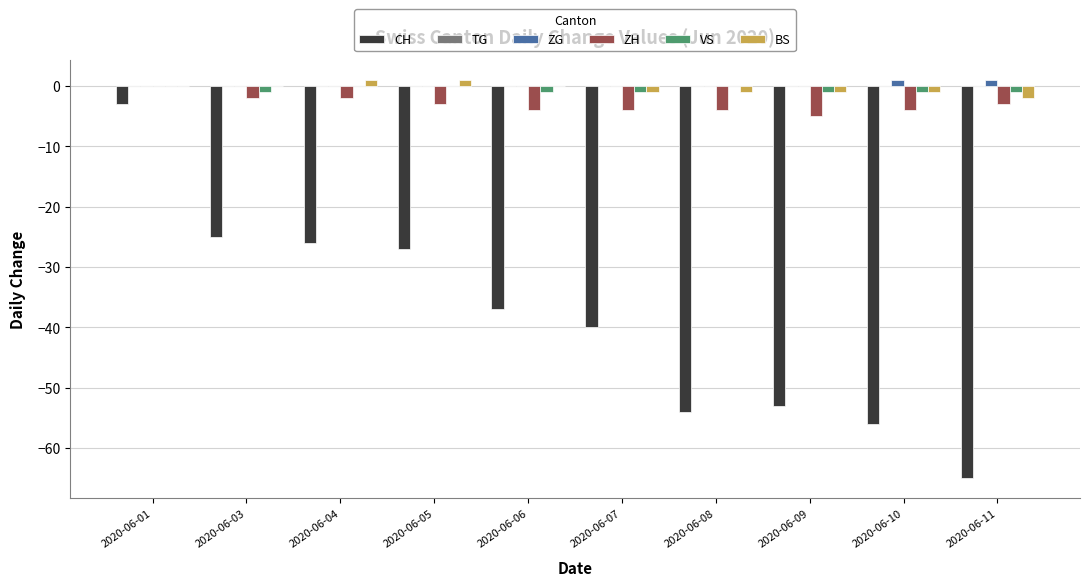

Is the value of ZH at 2020-06-04 greater than the value of CH at 2020-06-09?

Yes